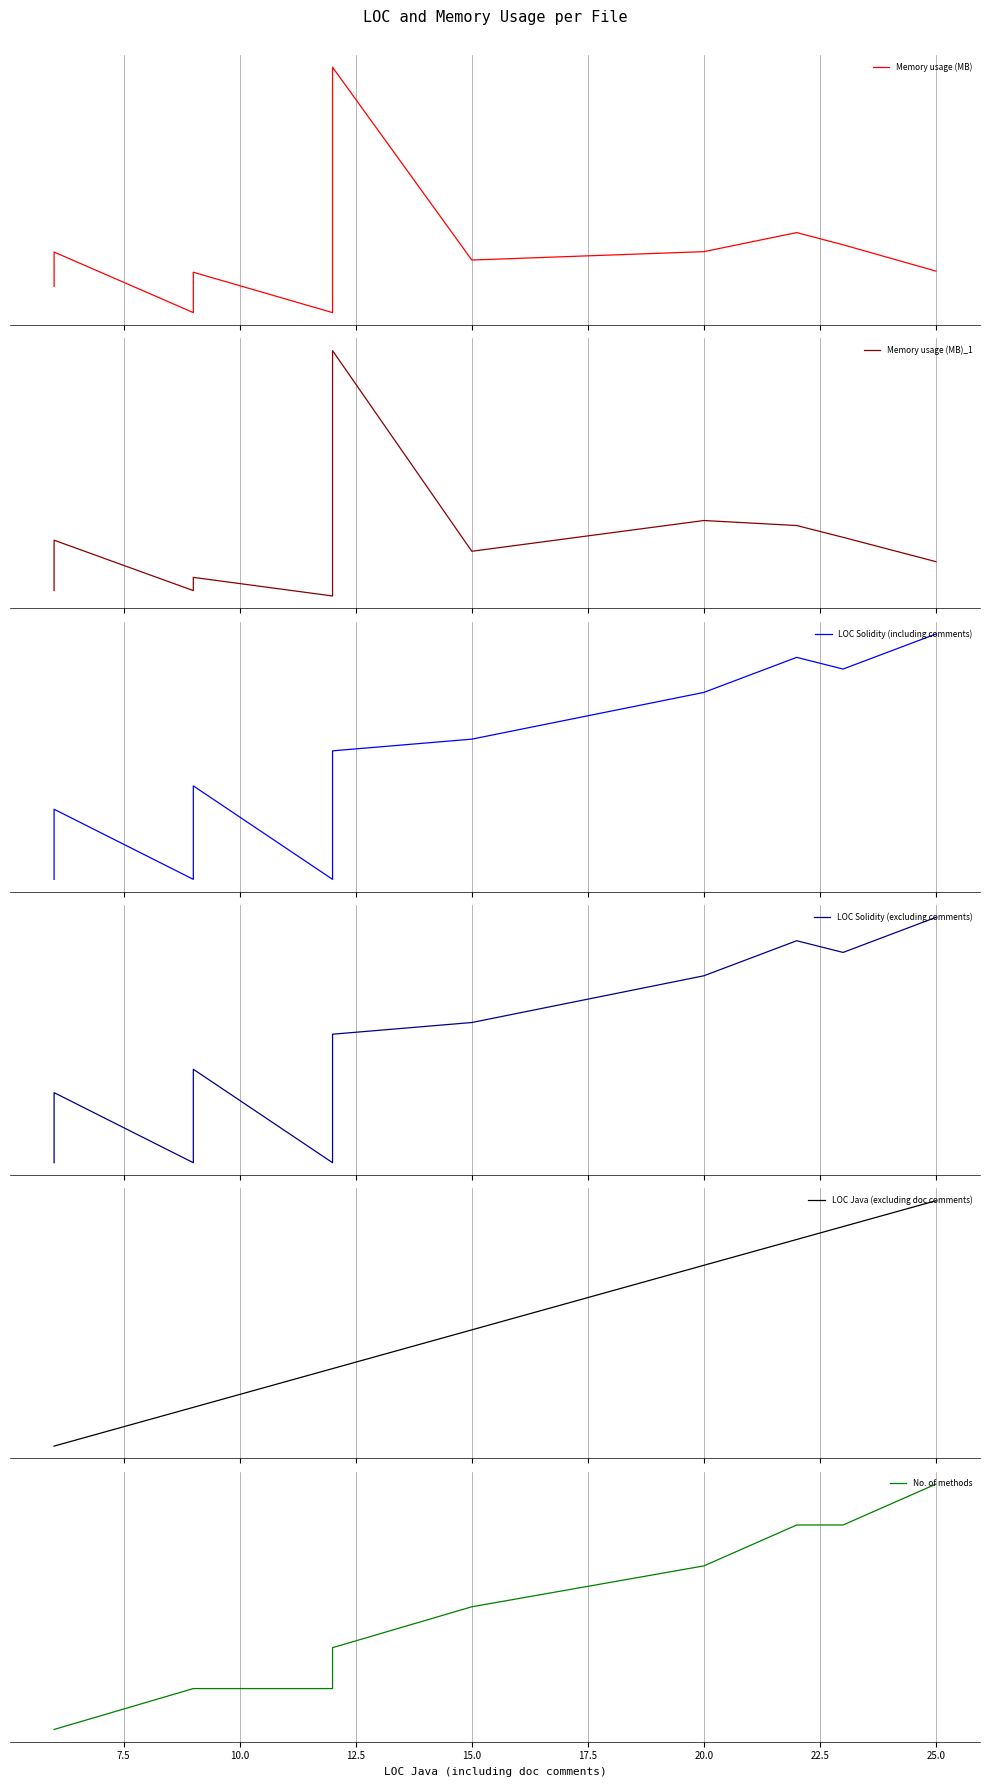

How many data points in No. of methods are less than 3?

10